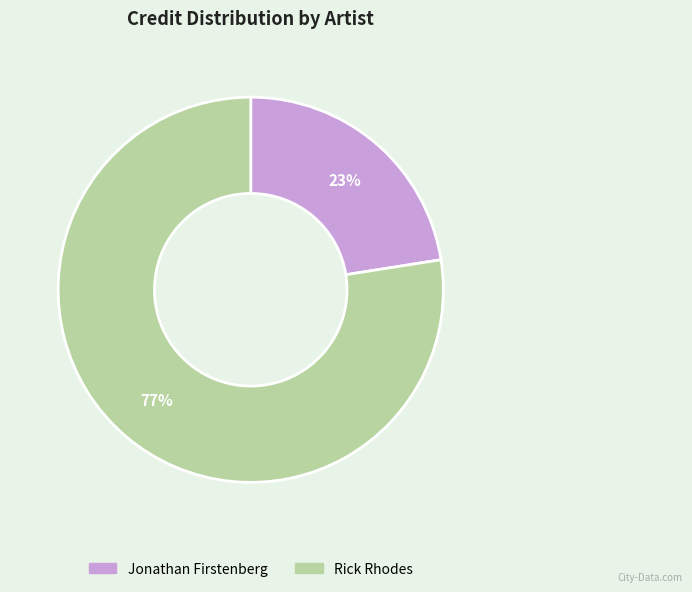

Is Rick Rhodes the majority of the pie?

Yes